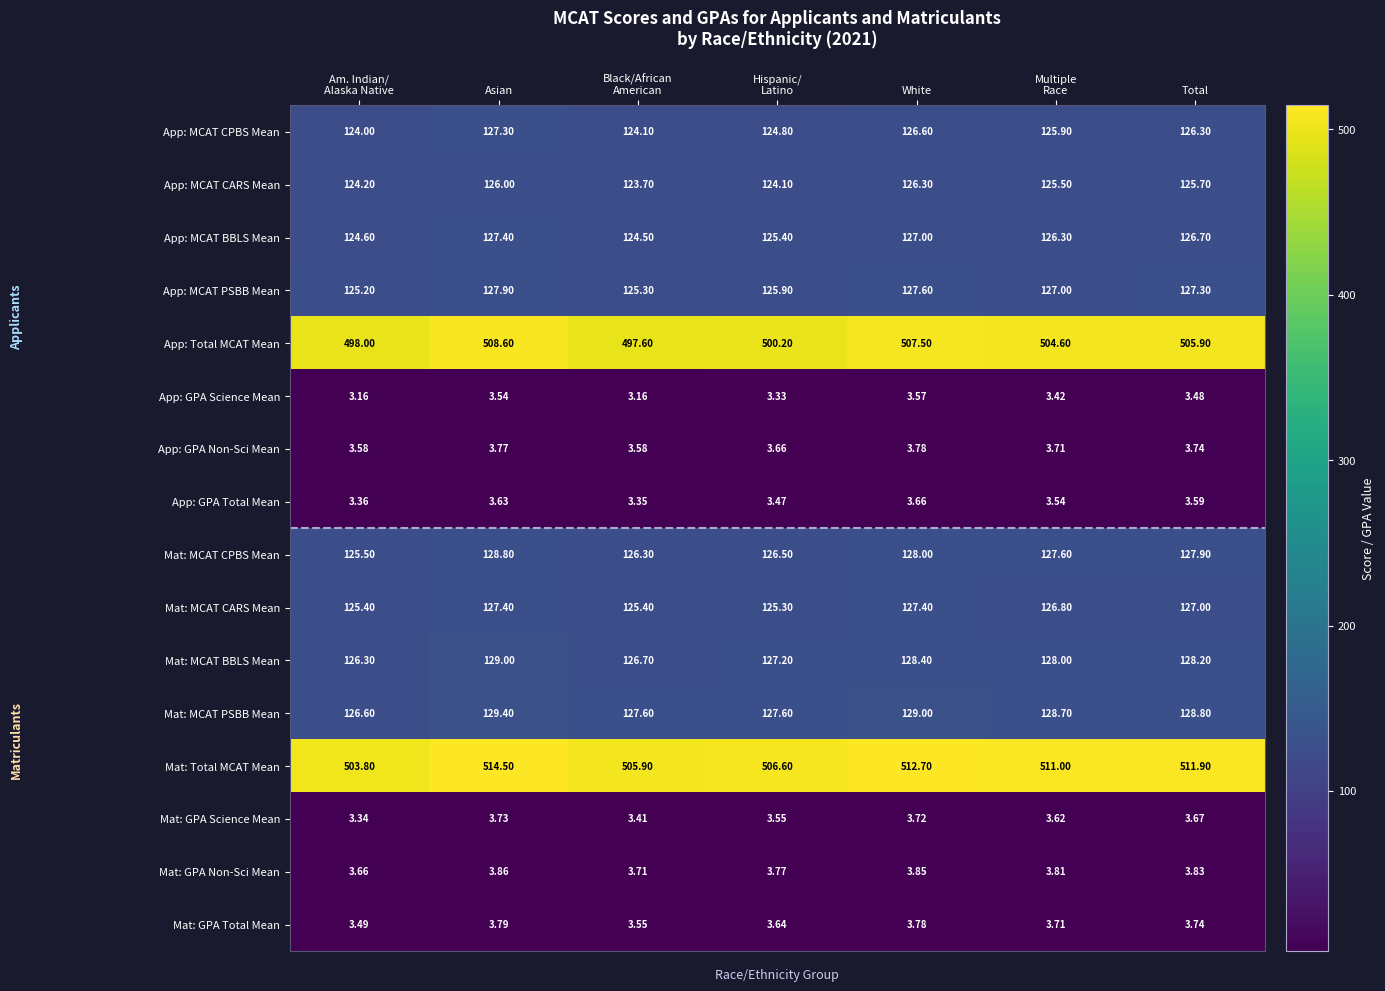

Where does the Mat: MCAT CPBS Mean series first go above 127?

Asian